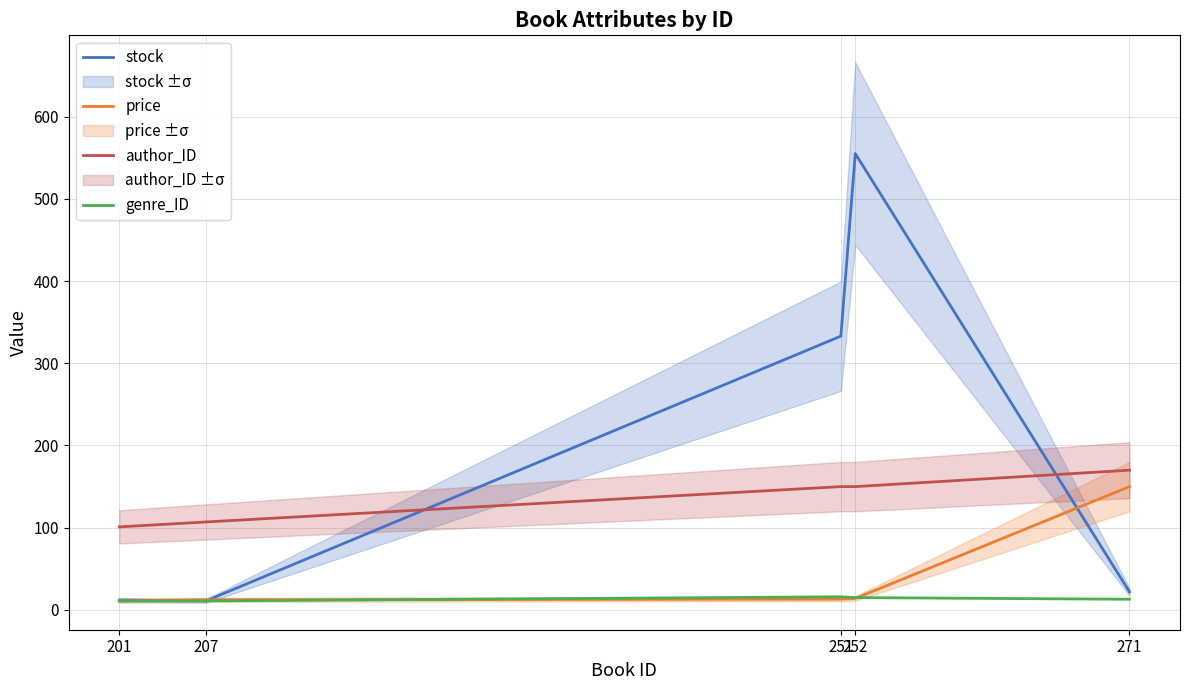

What is the maximum value for stock?

555.0